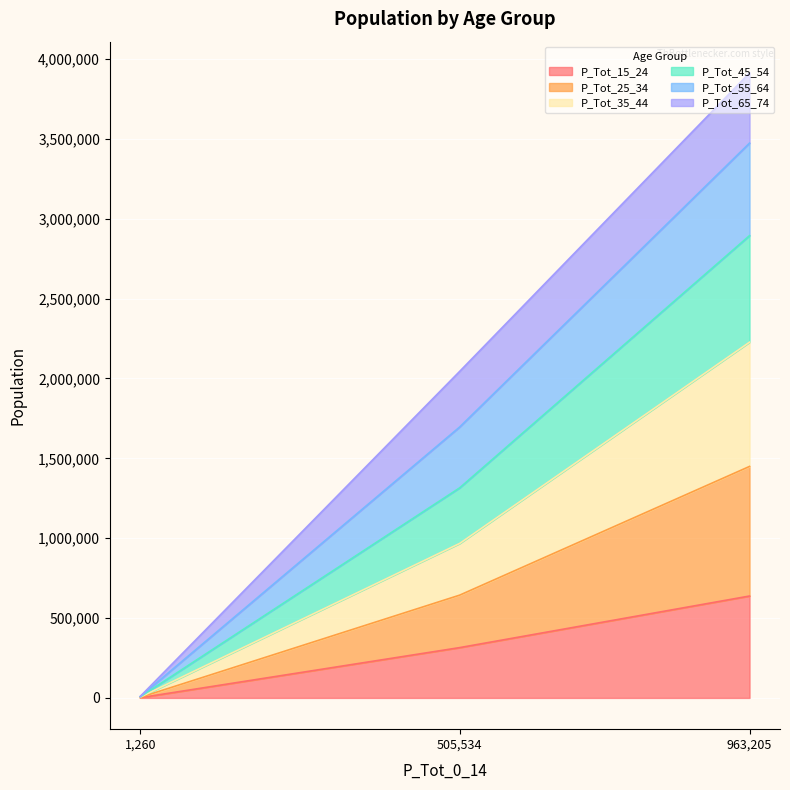

At which category is the sum across all series the highest?

963,205